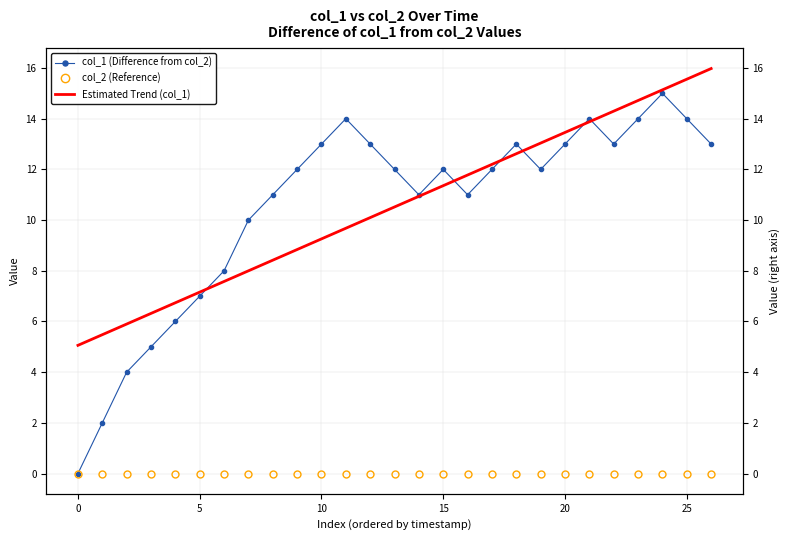

What is the difference between the maximum and second lowest values in the col_1 (Difference from col_2) series?

13.0